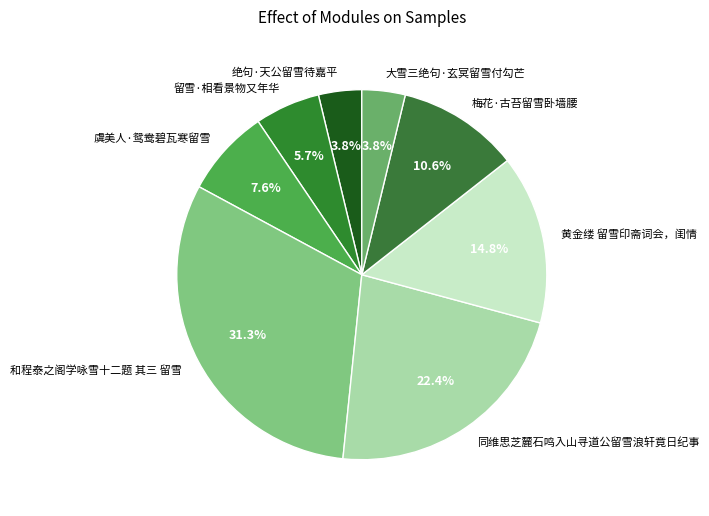

The 梅花·古苔留雪卧墙腰 slice represents 11% of the pie. True or false?

True